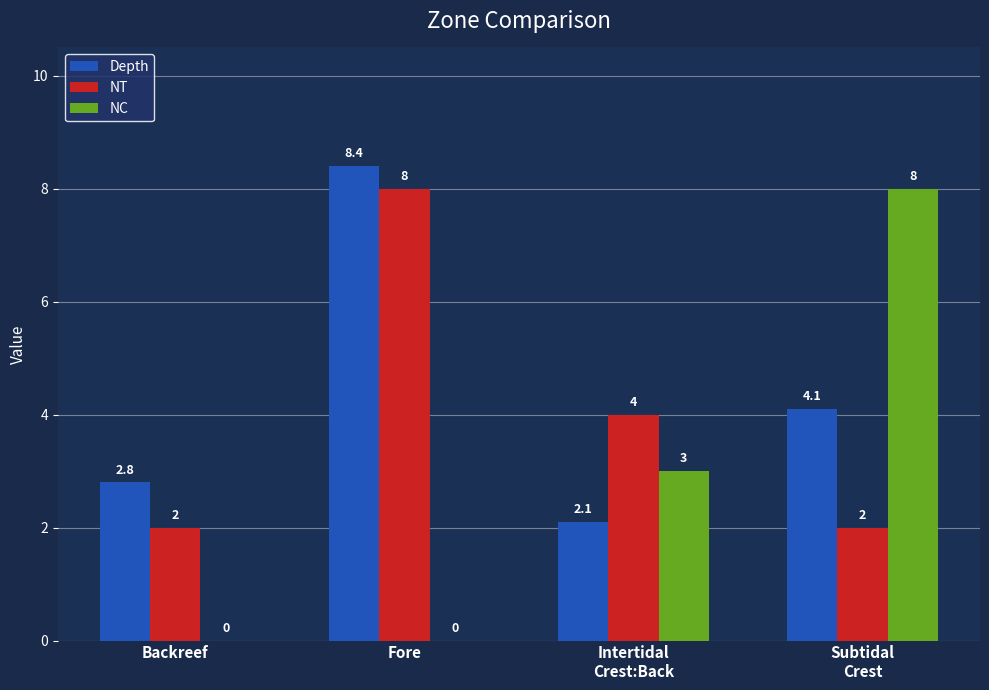

What is the sum of all Depth values?

17.4